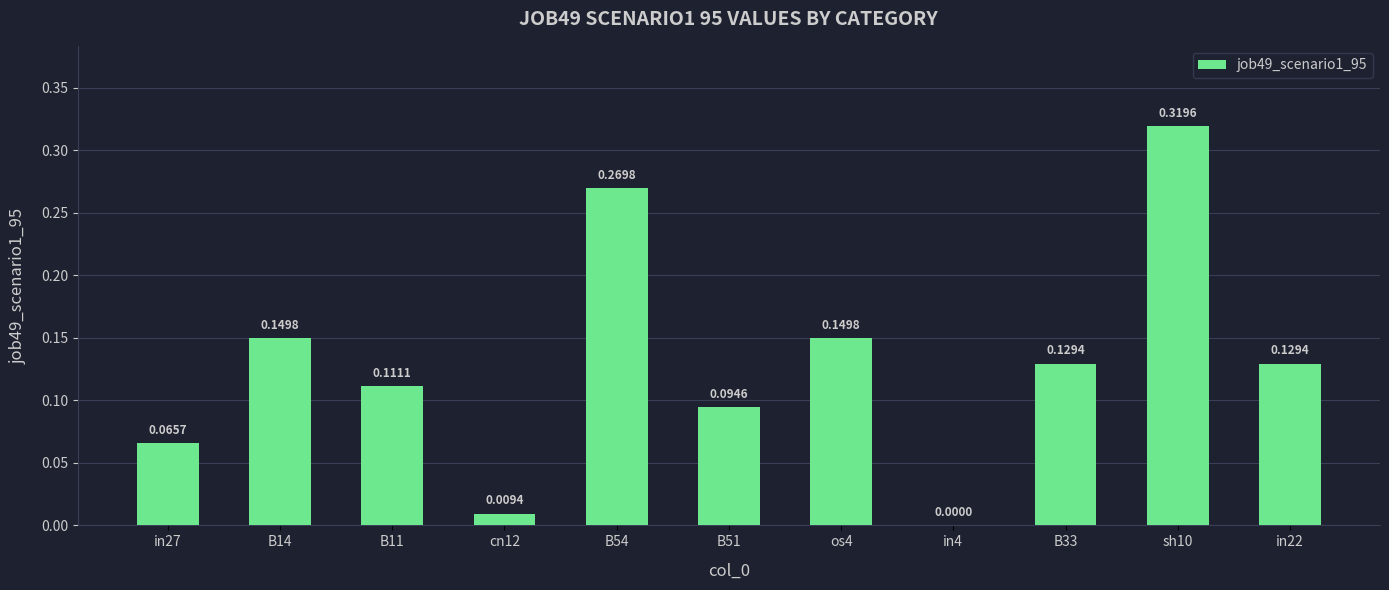

Which has a higher value, os4 or in27?

os4